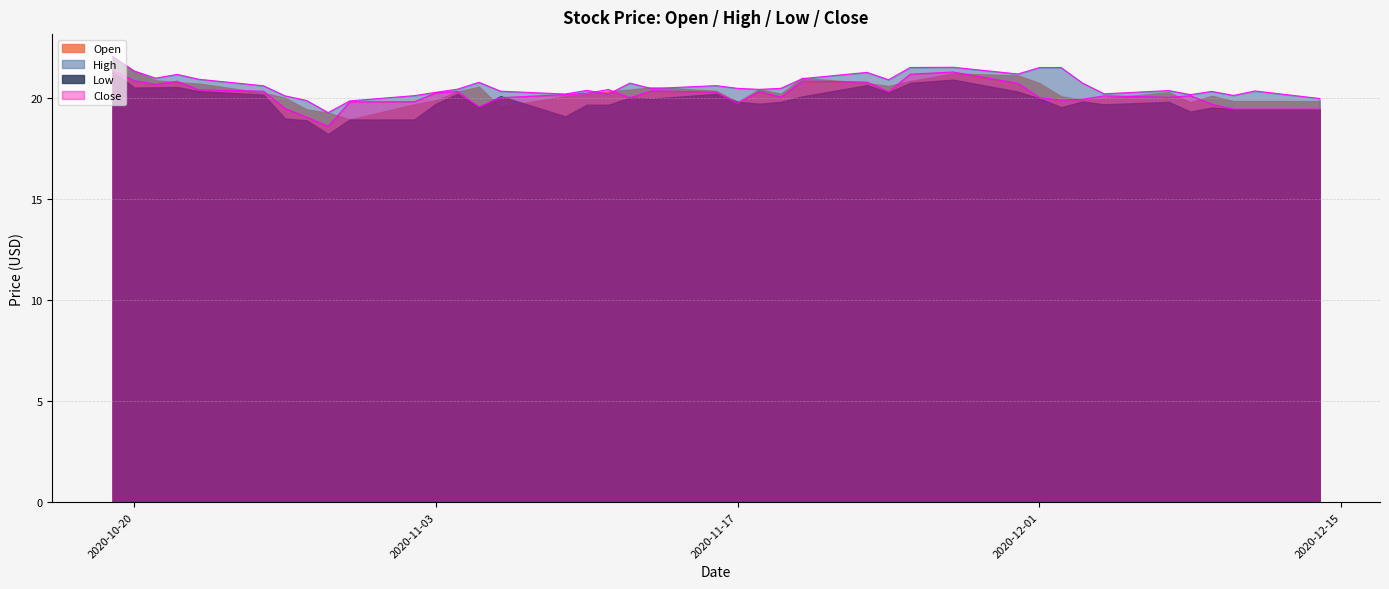

What is the difference between the second highest and second lowest values in the High series?

1.7